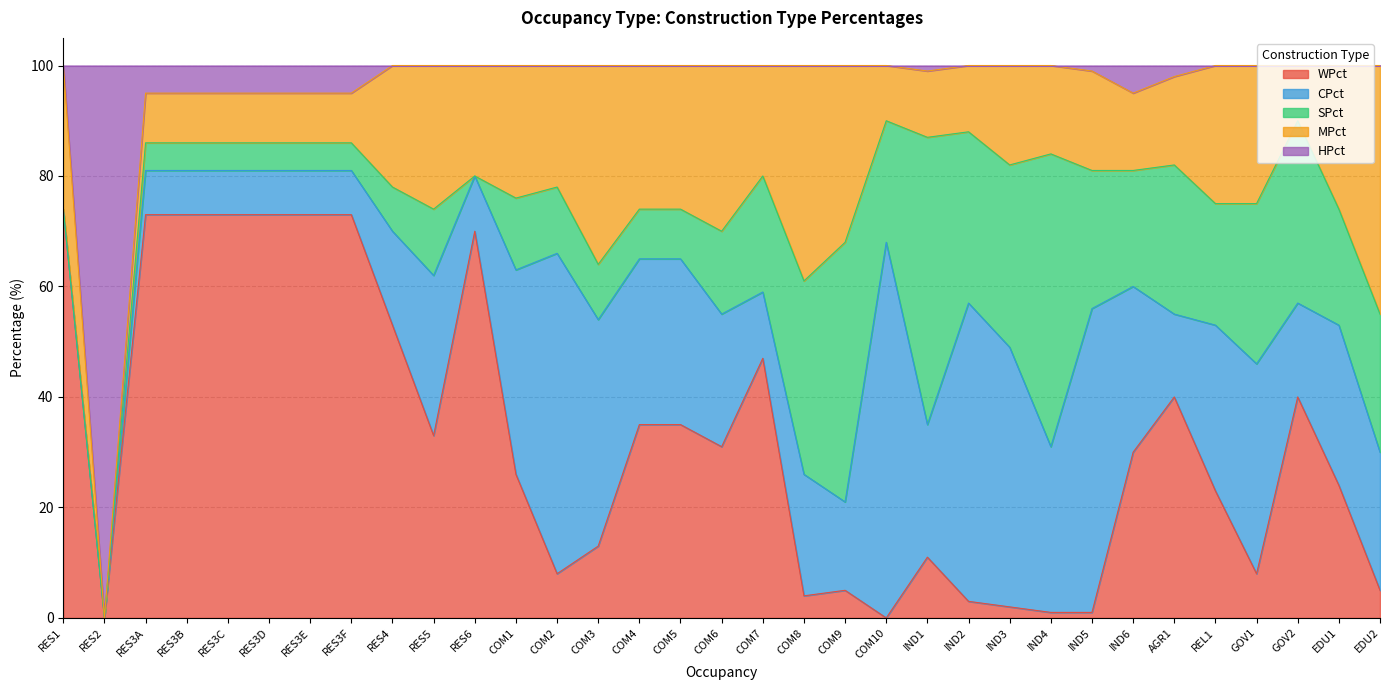

What is the value of the CPct point at the 4th from the left?

8